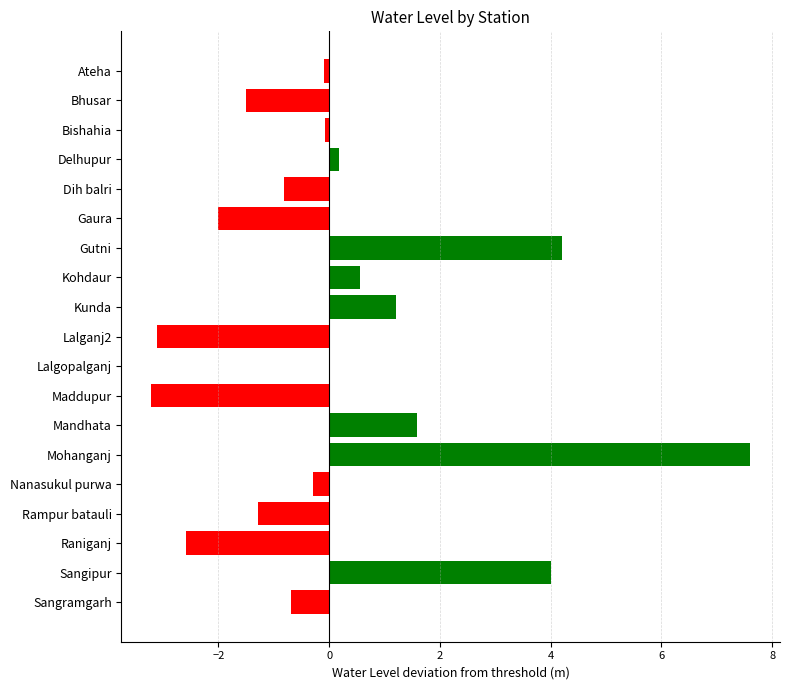

Which label corresponds to the largest value in the chart?

Mohanganj